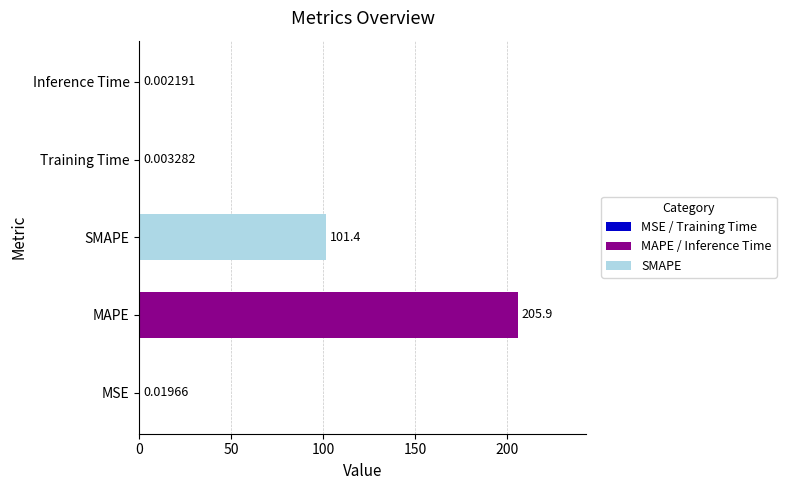

At which category does the chart reach its peak across all series?

MAPE